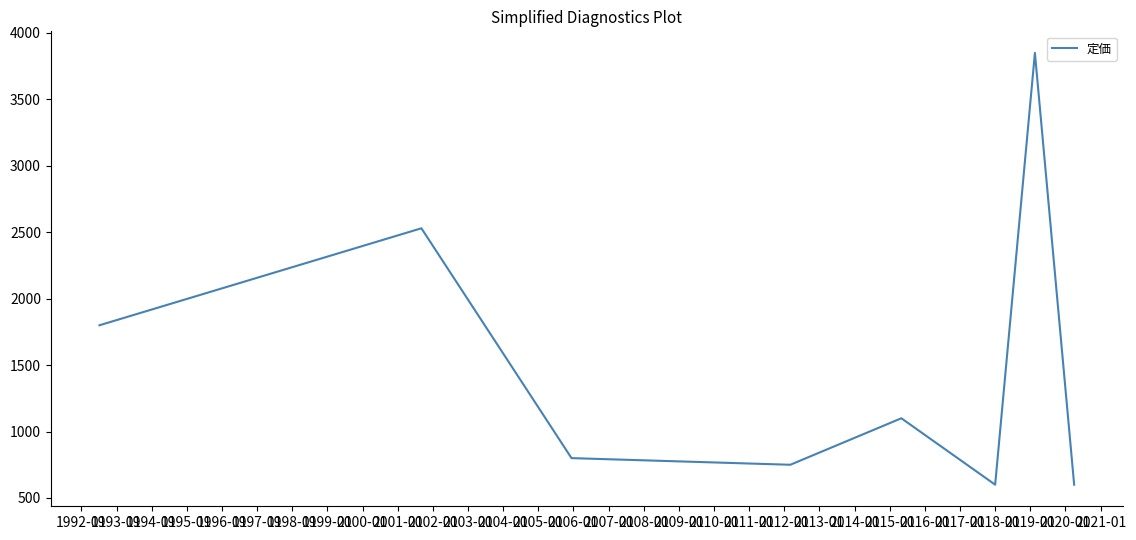

What is the difference between the maximum and minimum values?

3250